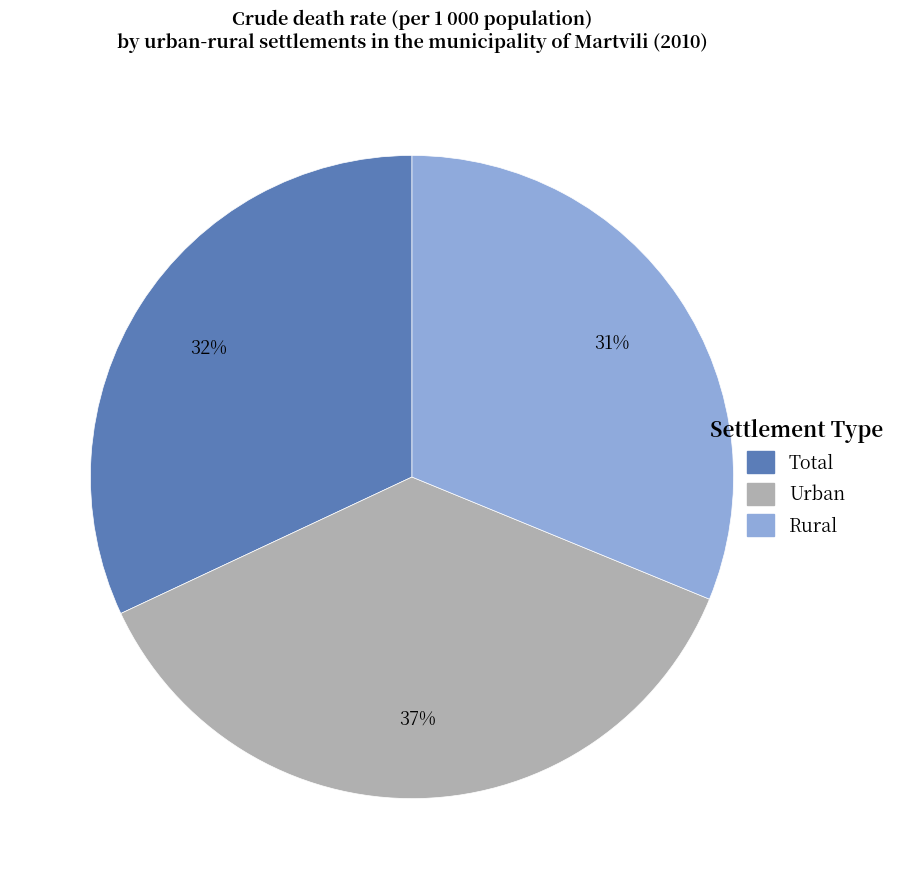

Does any single category account for the majority?

No